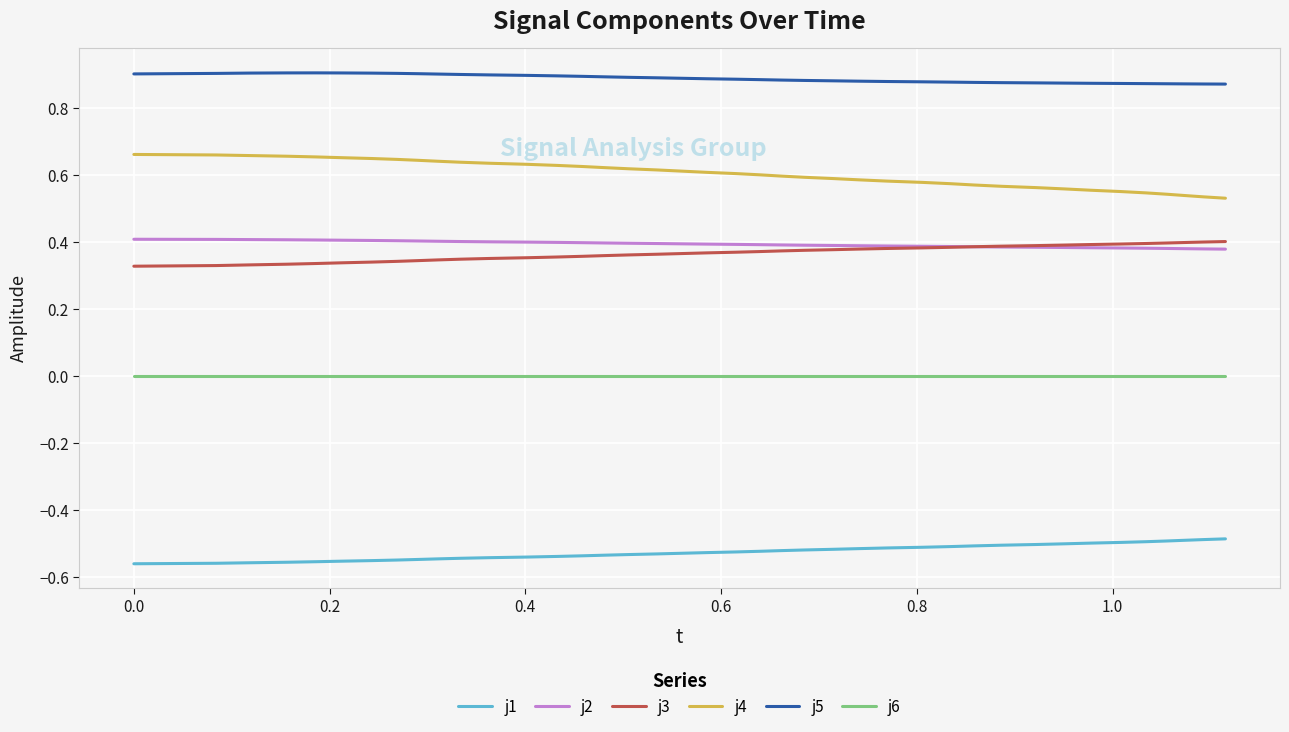

Which series has the largest total across all categories?

j5